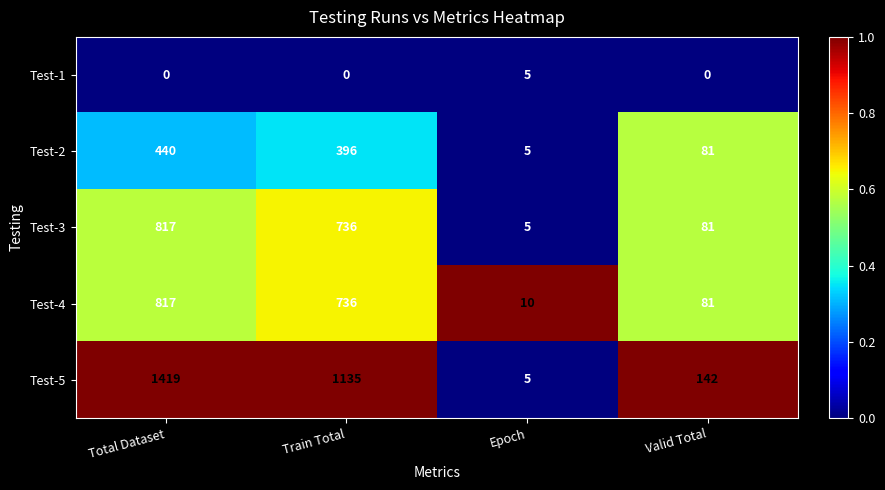

The value of Test-5 at Train Total is 1135. True or false?

True